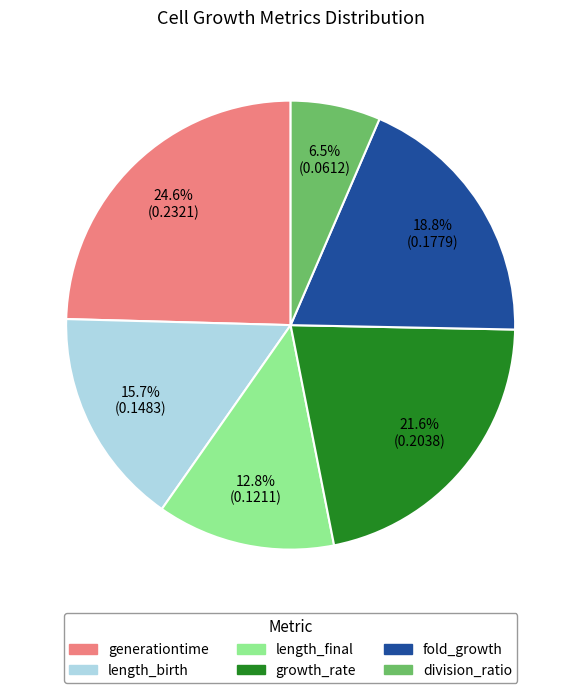

Does division_ratio account for over 50% of the chart?

No